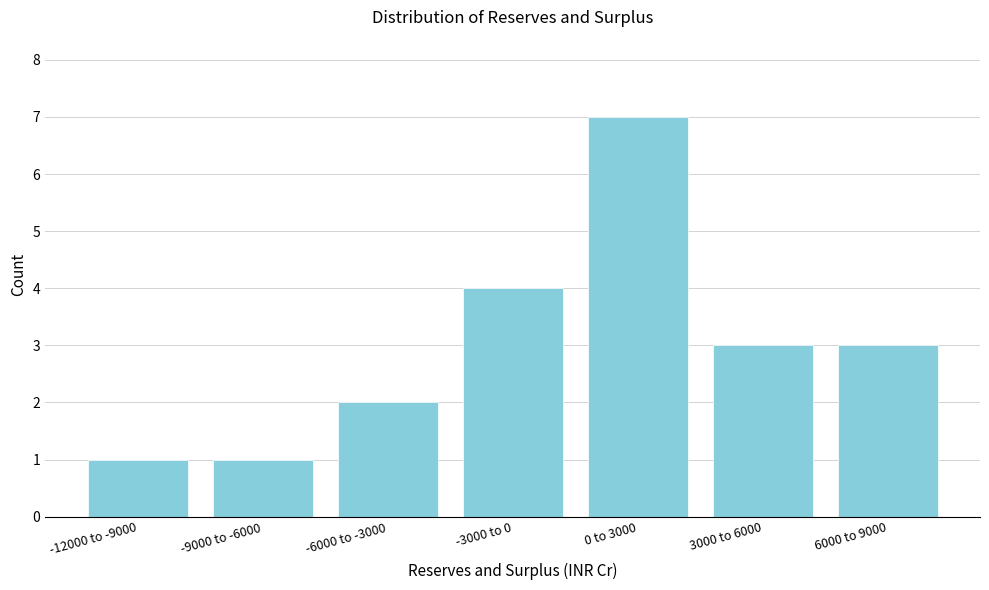

Reading right to left, what are all the values shown in this chart?

3	3	7	4	2	1	1